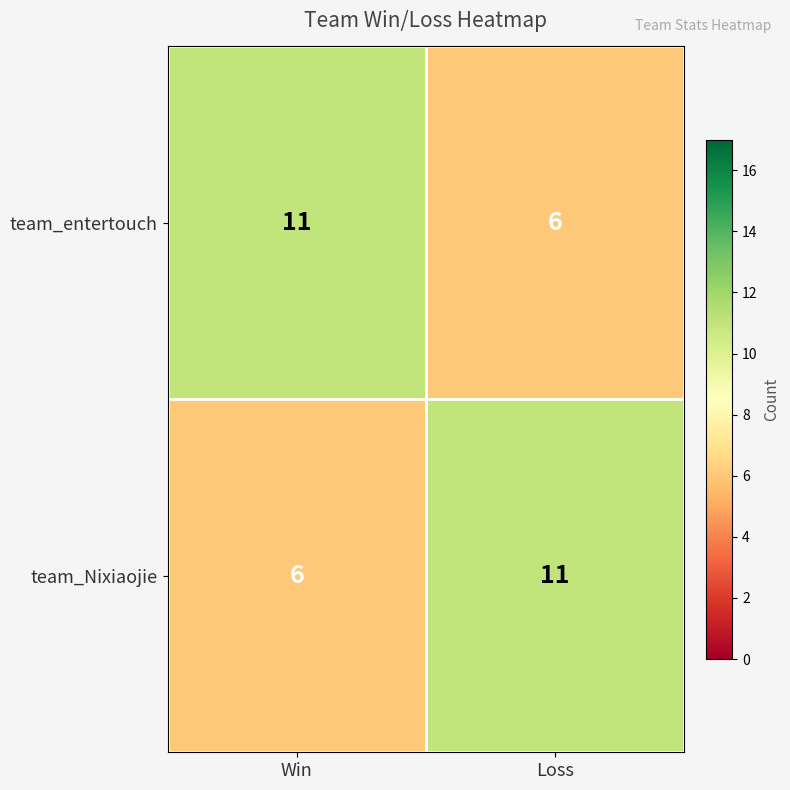

Is the value of team_Nixiaojie at Loss greater than the value of team_entertouch at Loss?

Yes